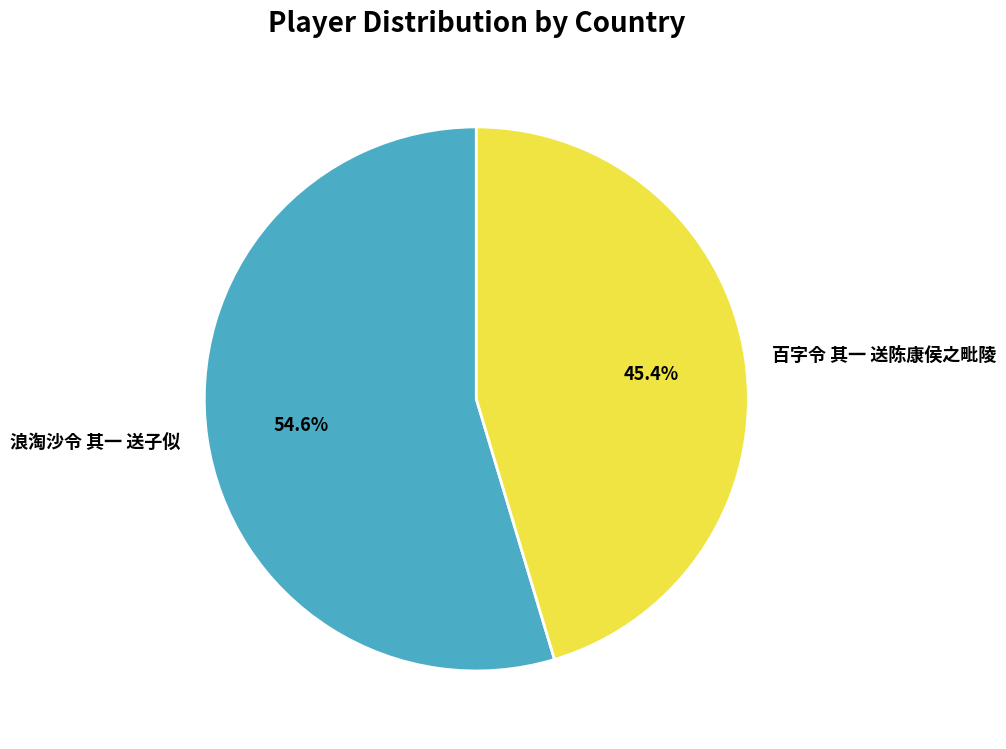

Approximately how many times larger is the value at 百字令 其一 送陈康侯之毗陵 compared to 浪淘沙令 其一 送子似?

0.8